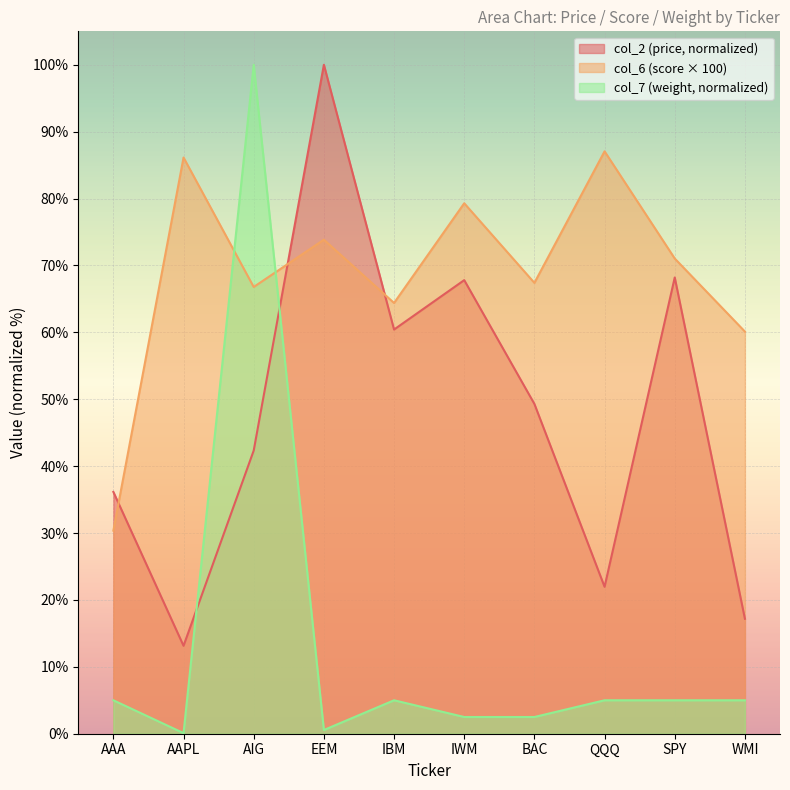

What is the sum of the col_6 values at EEM and AIG?

140.6